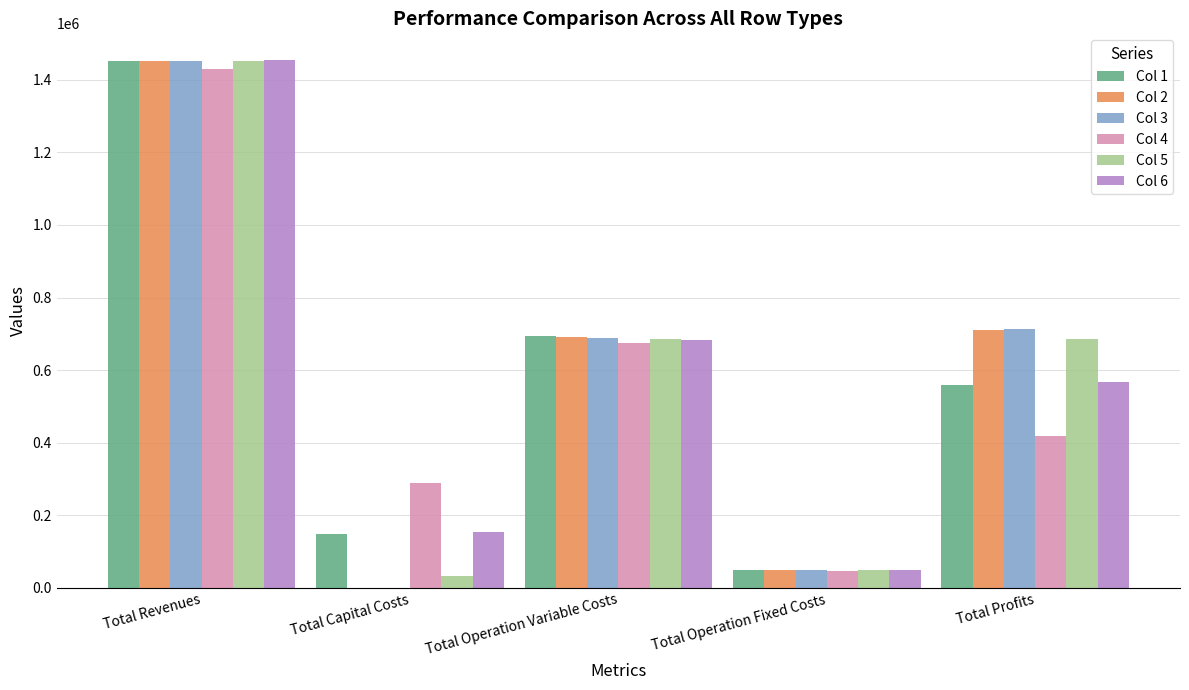

How many distinct data groups are displayed?

6